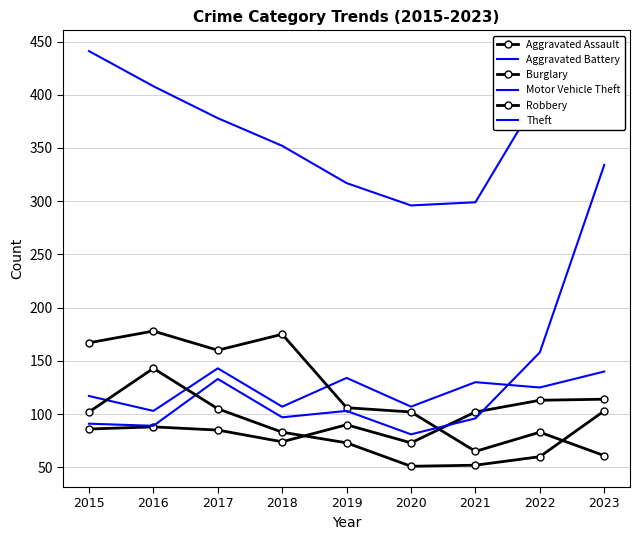

What is the minimum value shown in the chart?

51